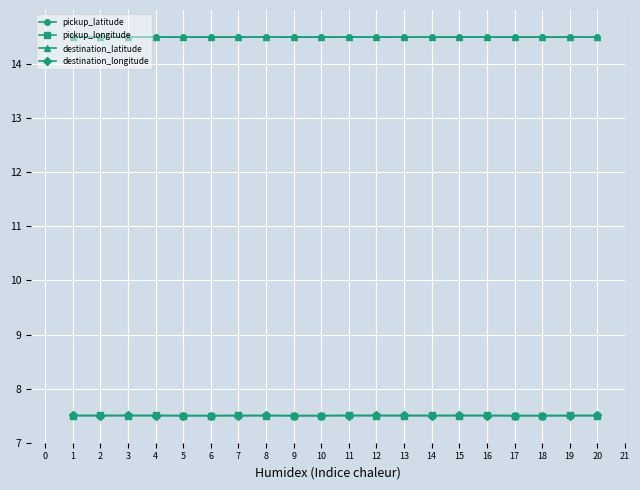

Count the pickup_longitude values in the range 7 to 8.

20